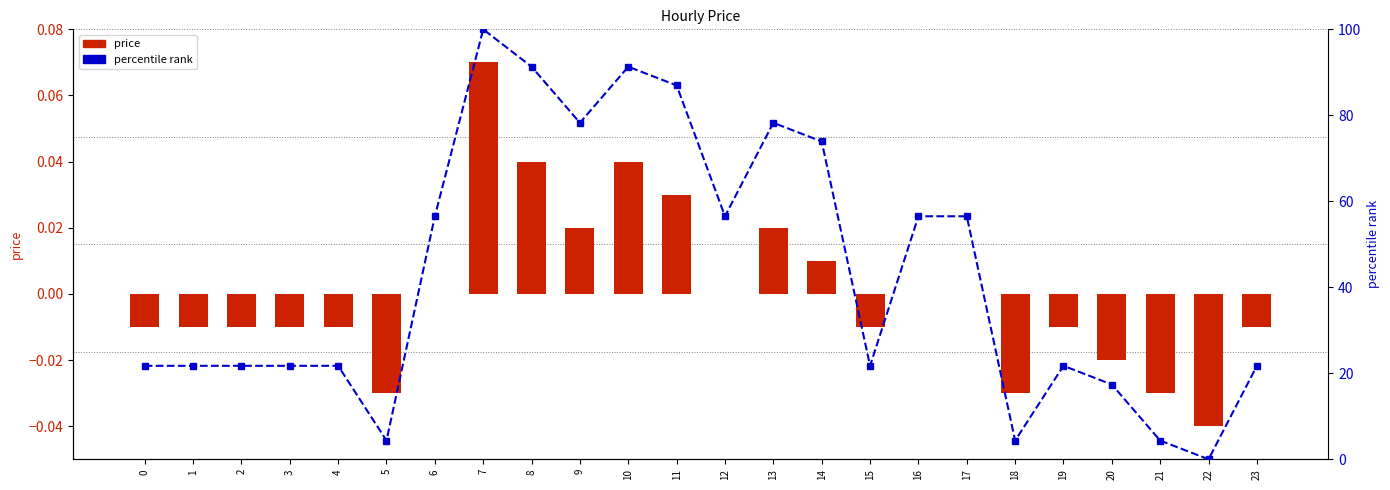

The value of percentile rank at 9 is 106.6. True or false?

False